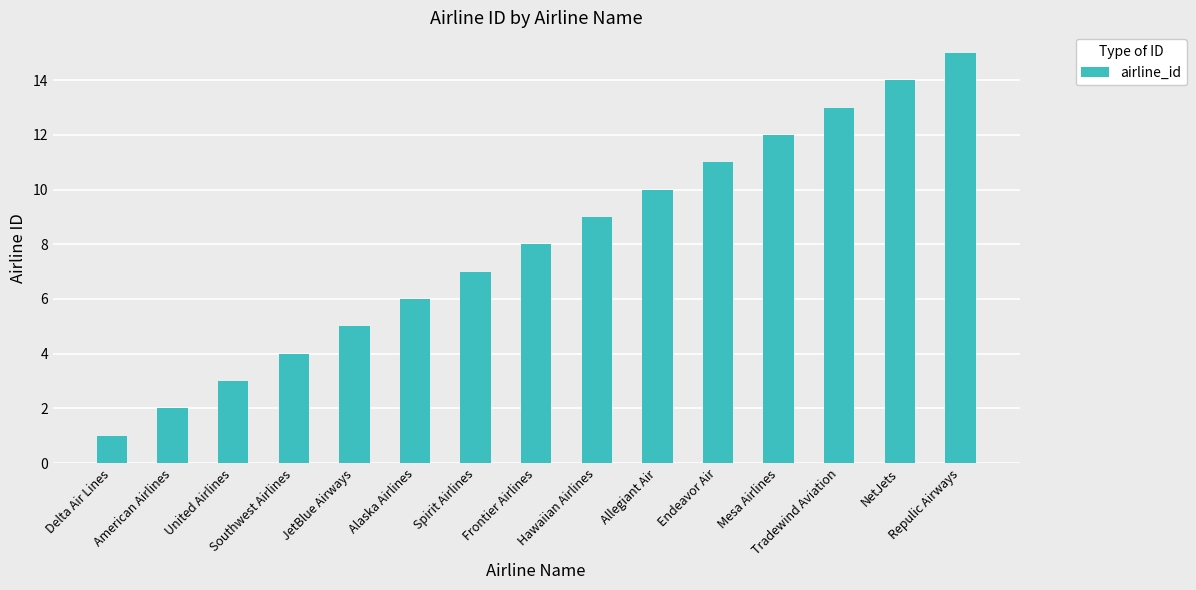

At which category does the chart reach its peak across all series?

Repulic Airways